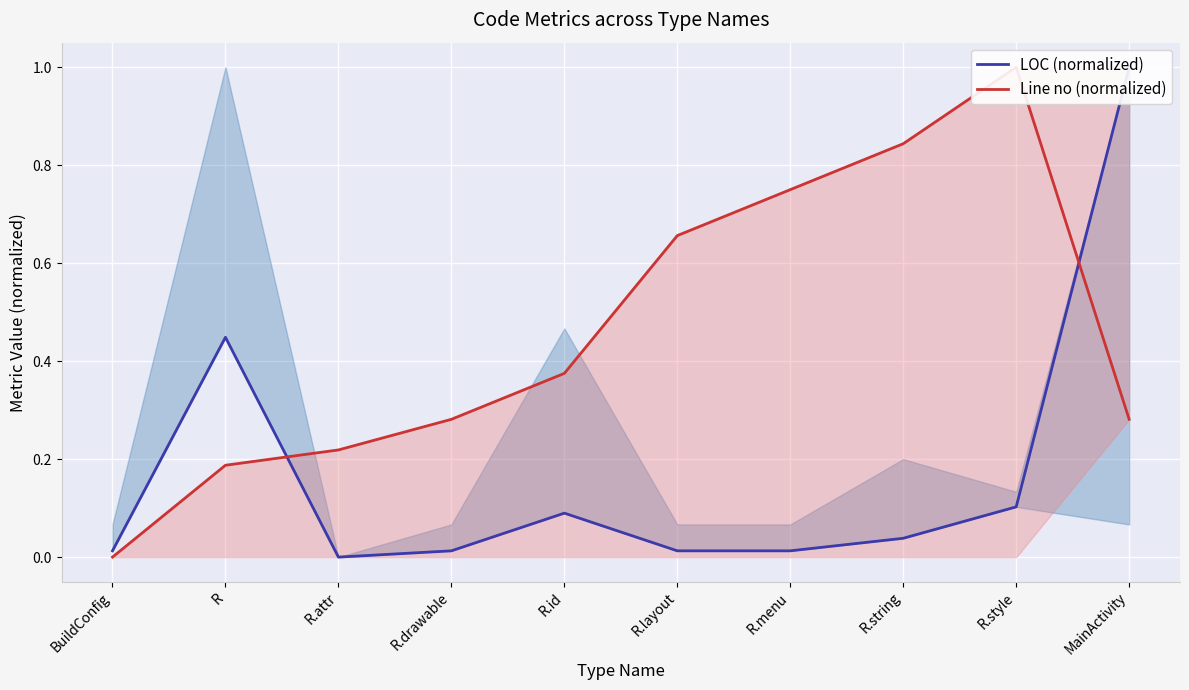

At which label is Line no (normalized) closest to 0?

BuildConfig